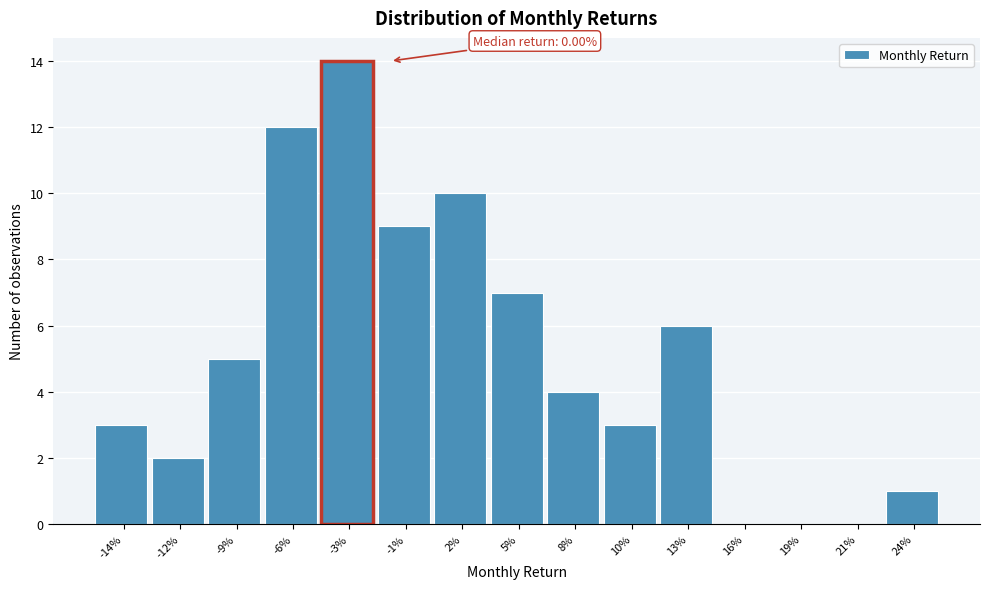

Reading left to right, what are all the values shown in this chart?

-14%=3	-12%=2	-9%=5	-6%=12	-3%=14	-1%=9	2%=10	5%=7	8%=4	10%=3	13%=6	16%=0	19%=0	21%=0	24%=1